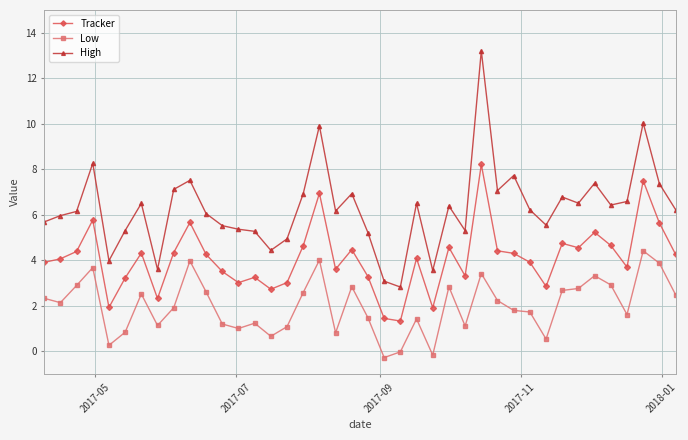

Which series has the widest spread of values?

High